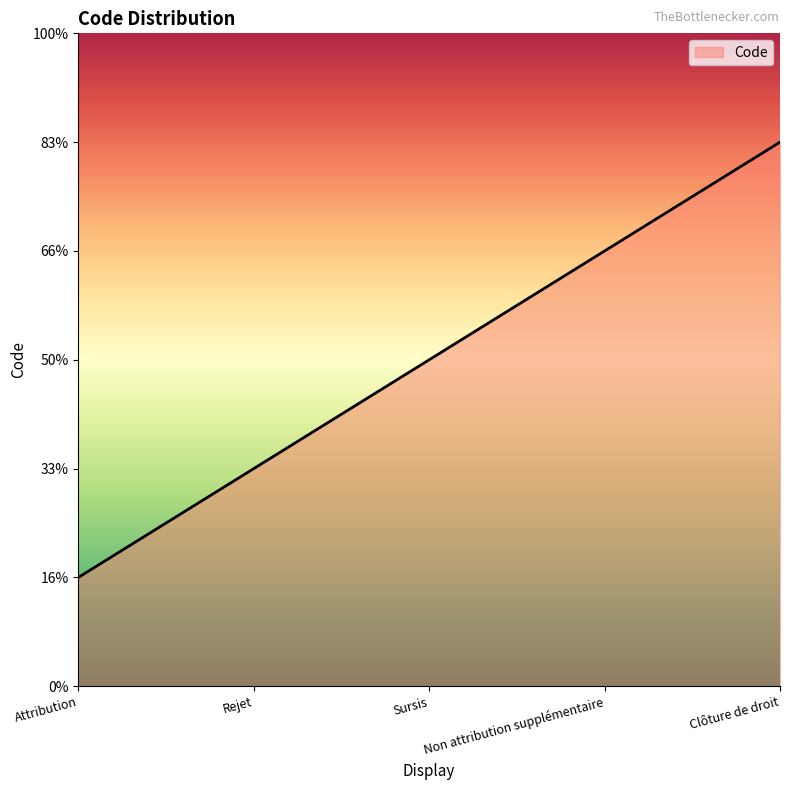

Is it true that the value at Rejet is 3?

False